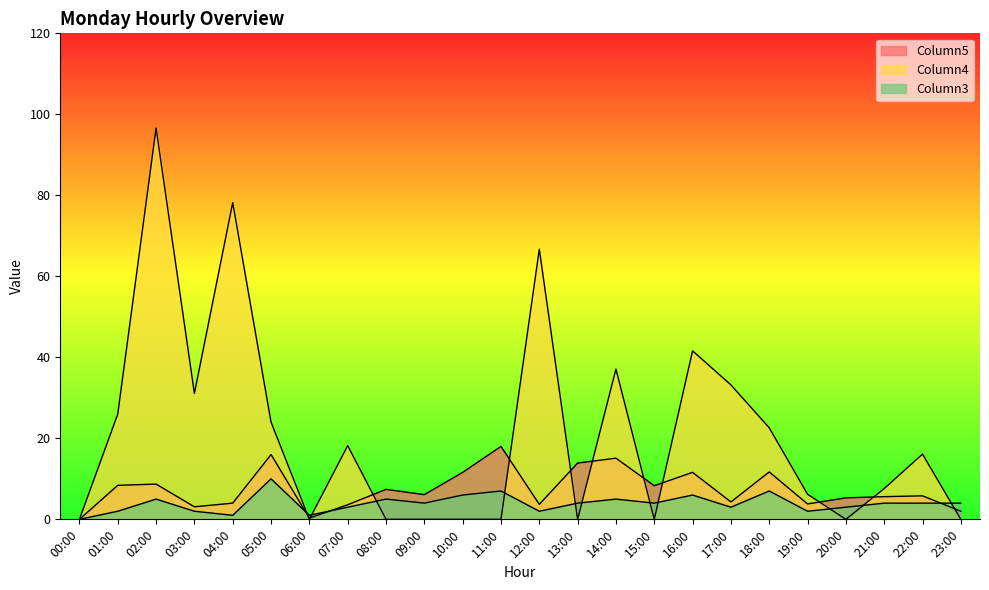

List the labels in order of Column3 value, smallest first.

00:00, 04:00, 06:00, 01:00, 03:00, 12:00, 19:00, 07:00, 17:00, 20:00, 09:00, 13:00, 15:00, 21:00, 22:00, 23:00, 02:00, 08:00, 14:00, 10:00, 16:00, 11:00, 18:00, 05:00